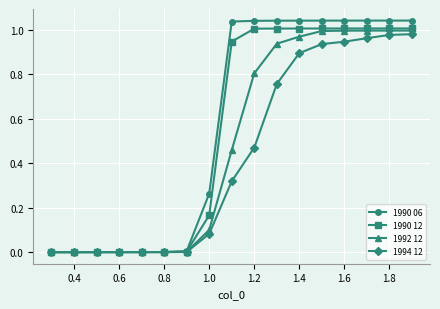

Which series has the widest spread of values?

1990 06